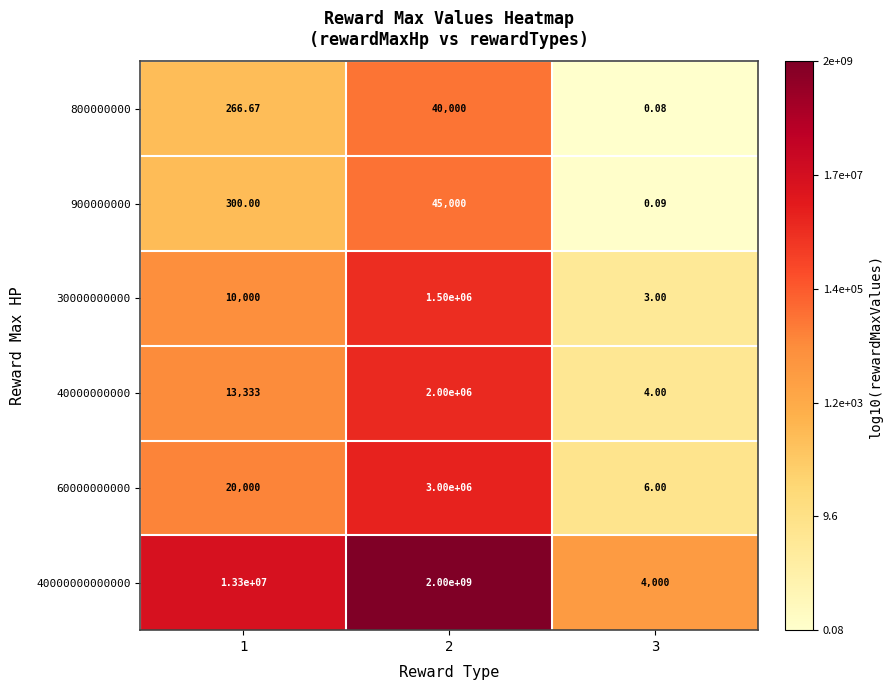

Is the value of 30000000000 at 2 greater than the value of 40000000000 at 1?

Yes